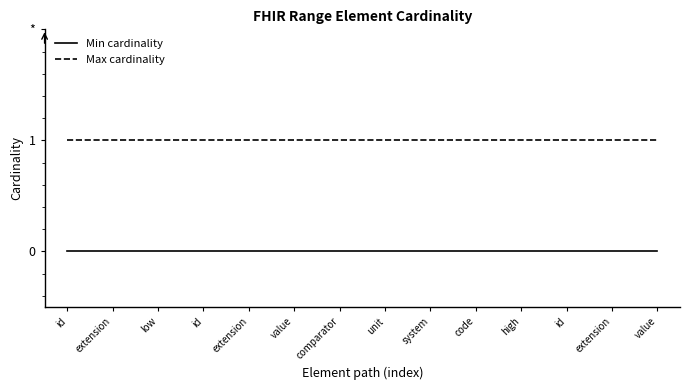

What are all the series names shown in the legend?

Min cardinality, Max cardinality